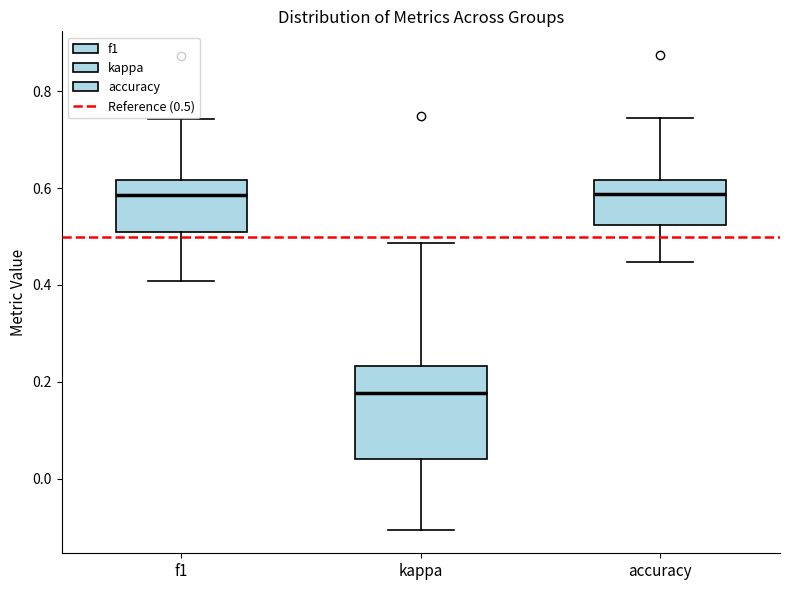

Reading left to right, transcribe this box plot: for each box, give where its median line is, the range the box spans, and where its two whiskers end, as read against the y-axis. The values are not printed on the chart, so give them approximately, as read against the axis.

f1: median 0.58, box 0.52 to 0.62, whiskers 0.40 to 0.74
kappa: median 0.18, box 0.04 to 0.24, whiskers -0.10 to 0.48
accuracy: median 0.58, box 0.52 to 0.62, whiskers 0.44 to 0.74